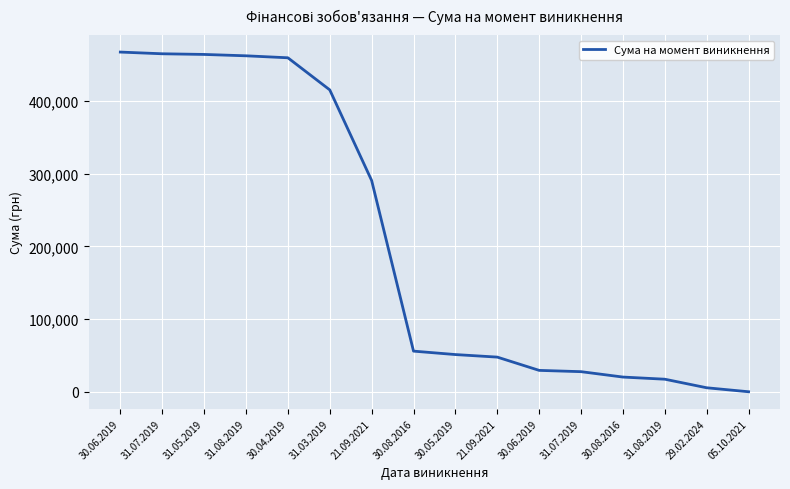

Reading right to left, what are all the values shown in this chart?

05.10.2021=249.9	29.02.2024=5715.5	31.08.2019=17481.0	30.08.2016=20432.2	31.07.2019=27840.0	30.06.2019=29610.0	21.09.2021=47835.2	30.05.2019=51337.0	30.08.2016=56049.7	21.09.2021=290470.2	31.03.2019=414914.4	30.04.2019=459008.7	31.08.2019=461722.7	31.05.2019=463598.8	31.07.2019=464509.7	30.06.2019=466843.9